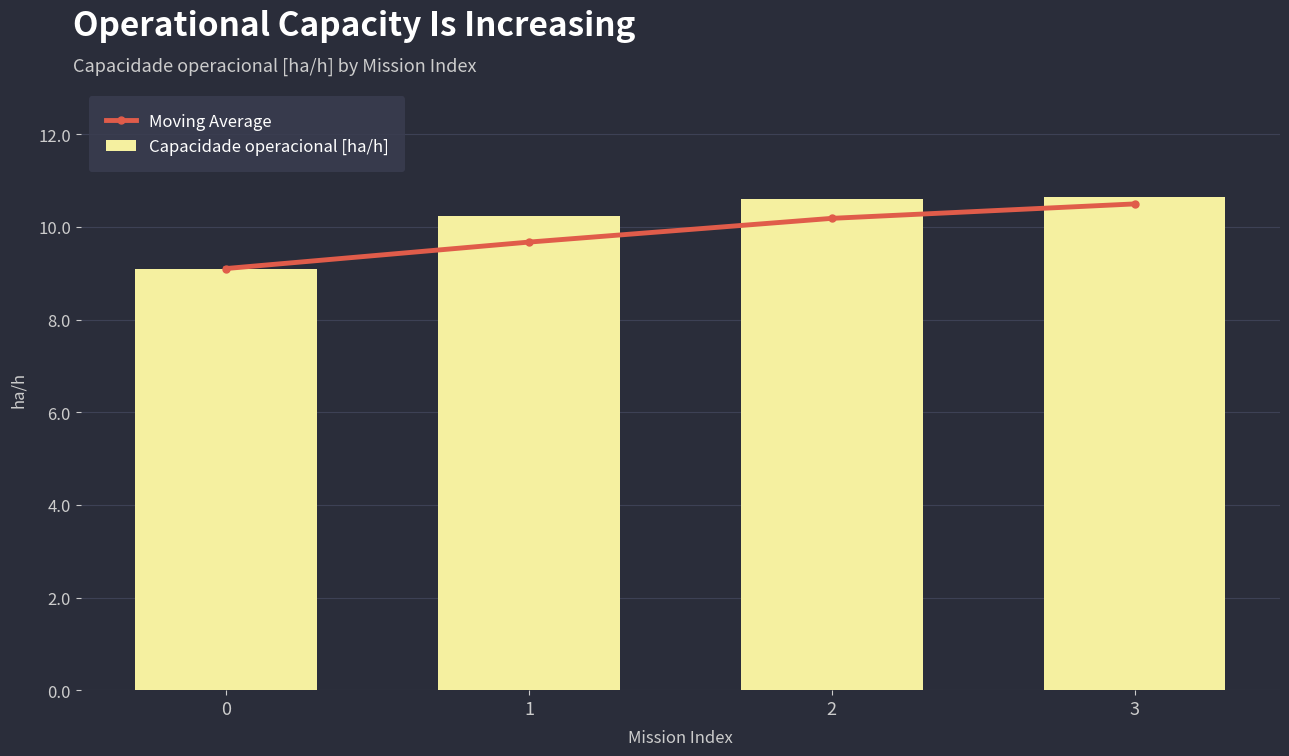

What is the total value across all series at 3?

21.1